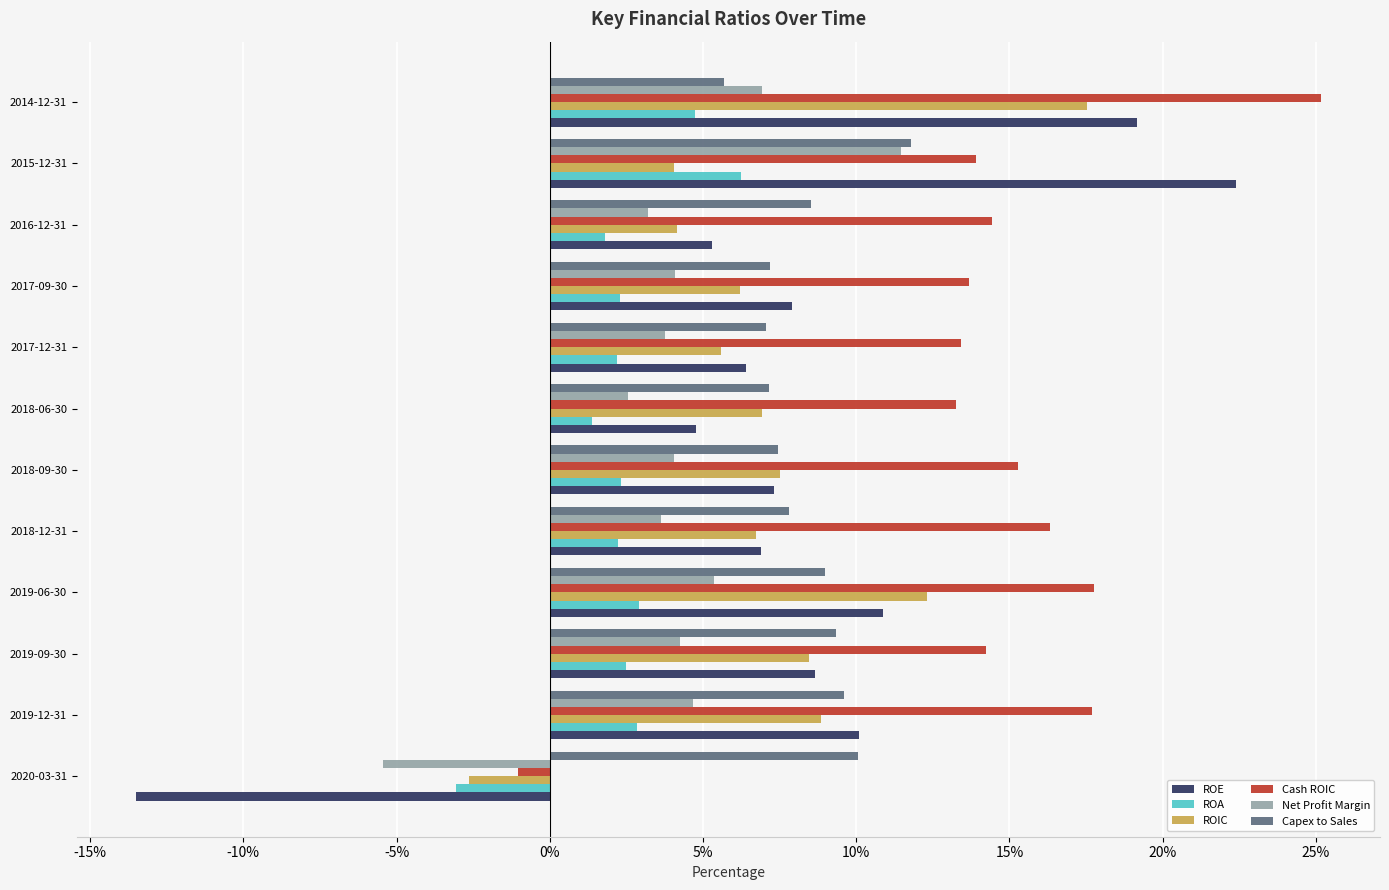

What are all the series names shown in the legend?

ROE, ROA, ROIC, Cash ROIC, Net Profit Margin, Capex to Sales